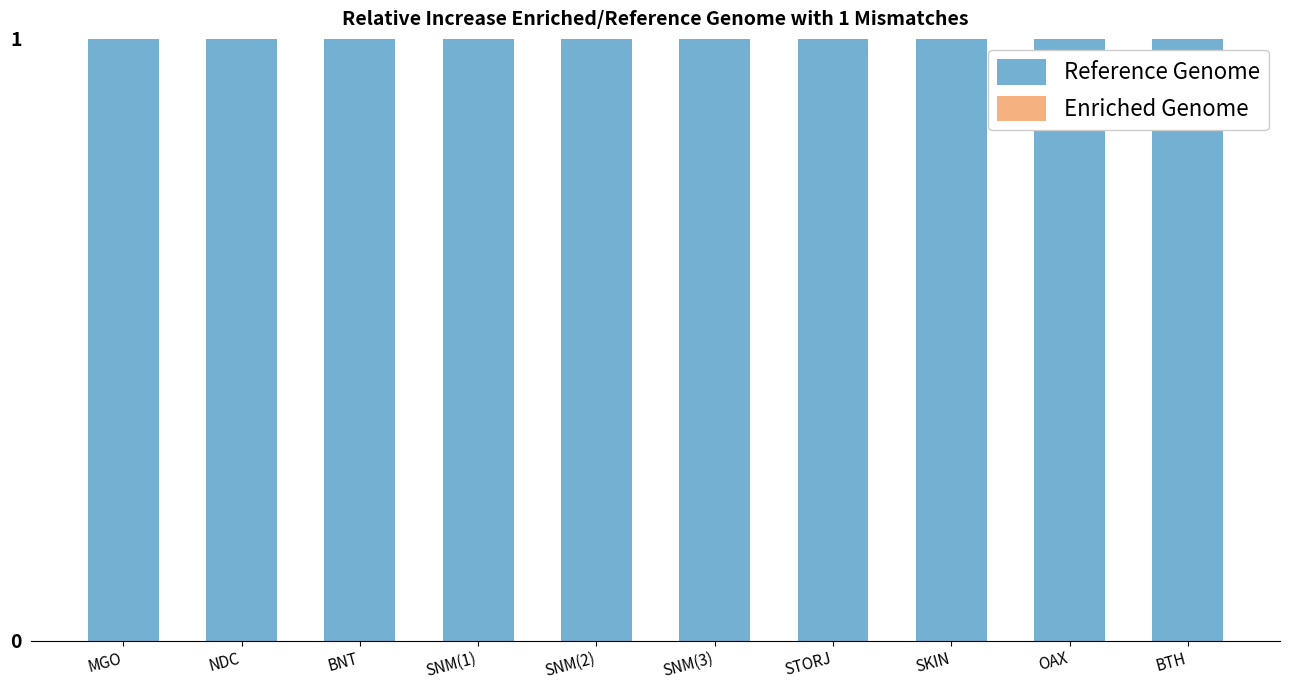

Which series has the largest range (max minus min)?

Enriched Genome